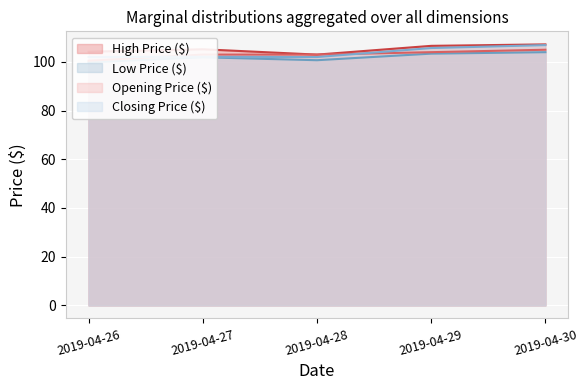

What is the value of the Low Price ($) point at the 1st from the left?

99.8